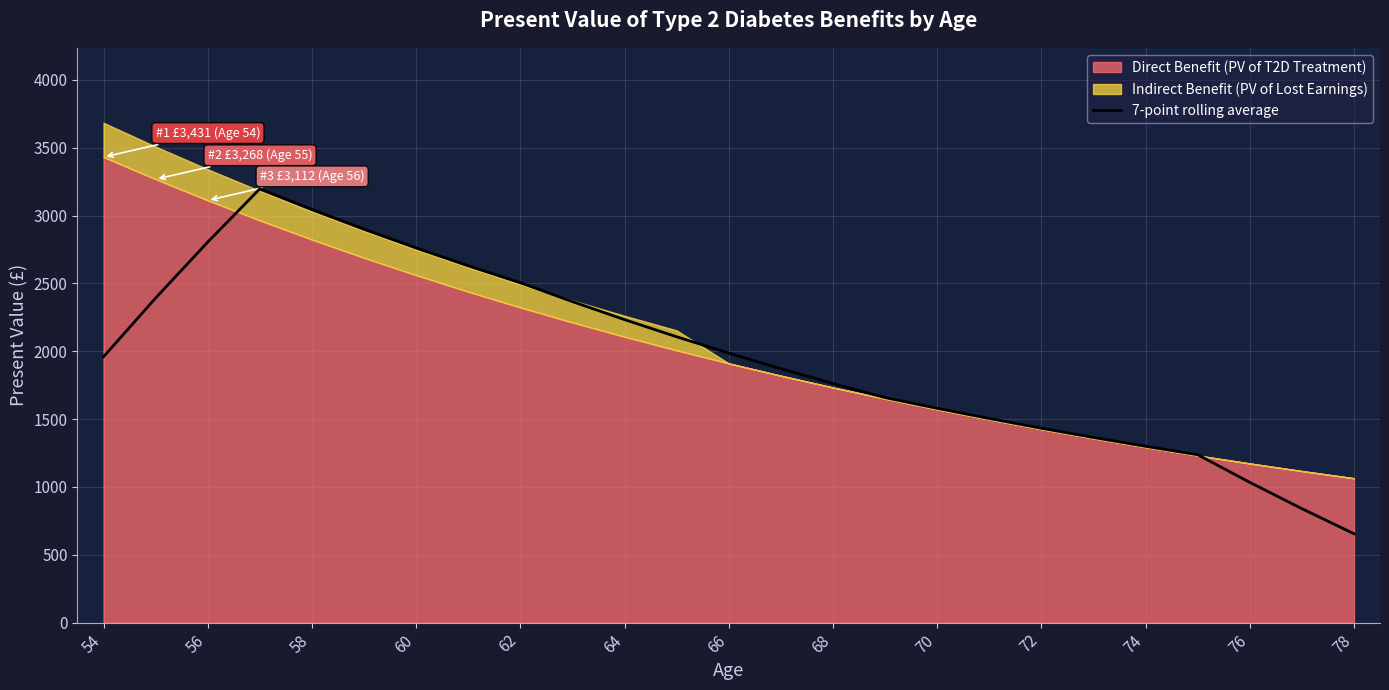

The value of 7-point rolling average at 74 is 712.3. True or false?

False